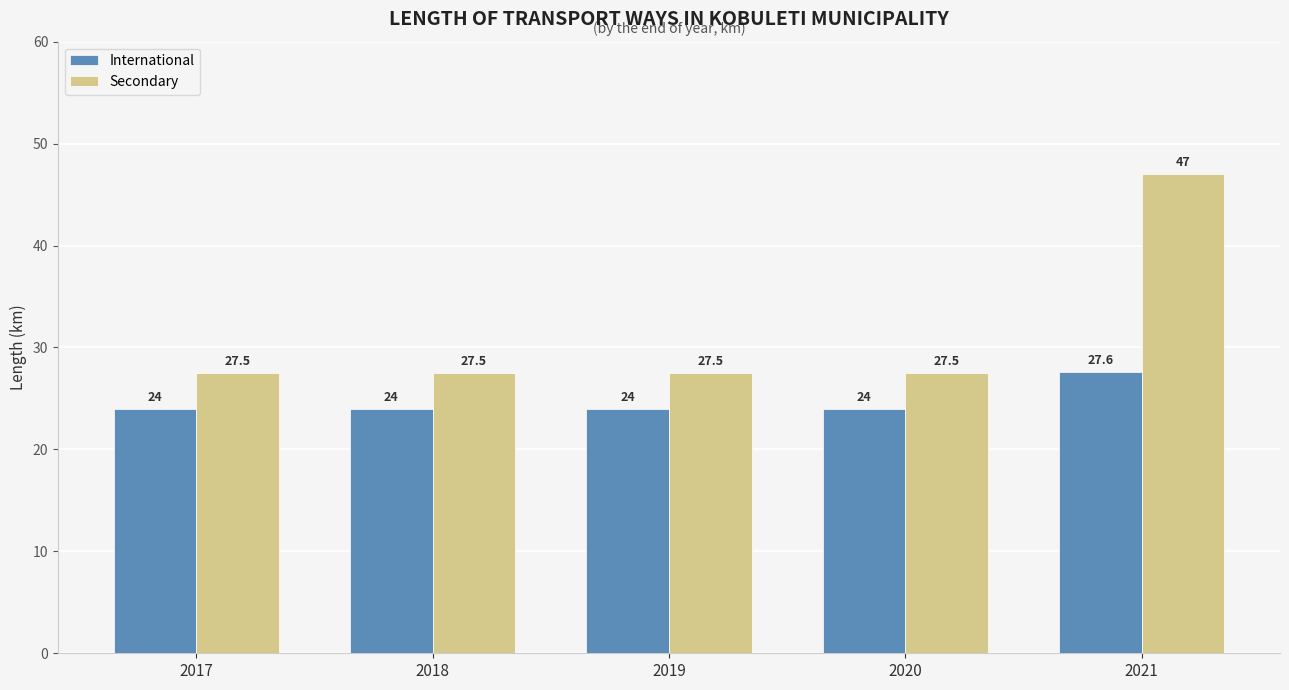

How many International values are between 24 and 25?

4